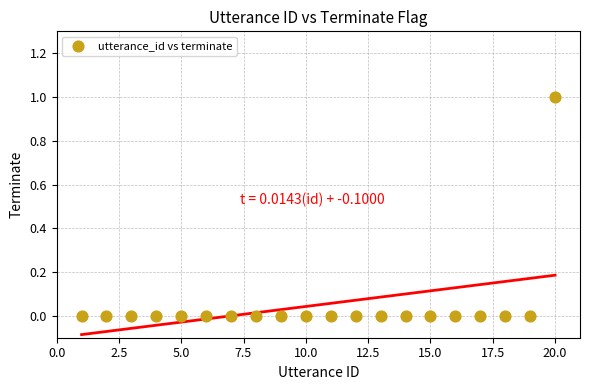

What is the range of X values (max minus min)?

19